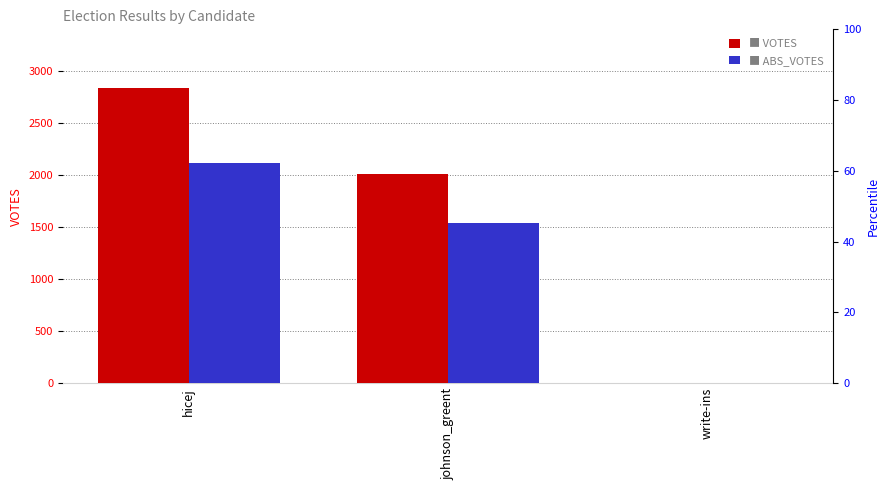

How many VOTES values are between 0 and 2837?

3